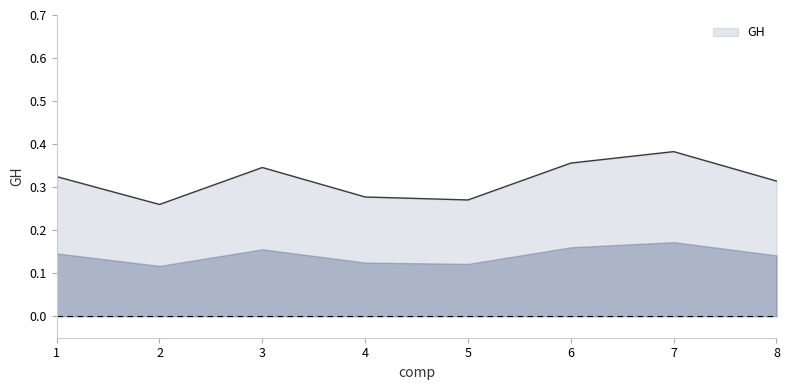

True or false: the data has more than 2 interior local peaks.

False